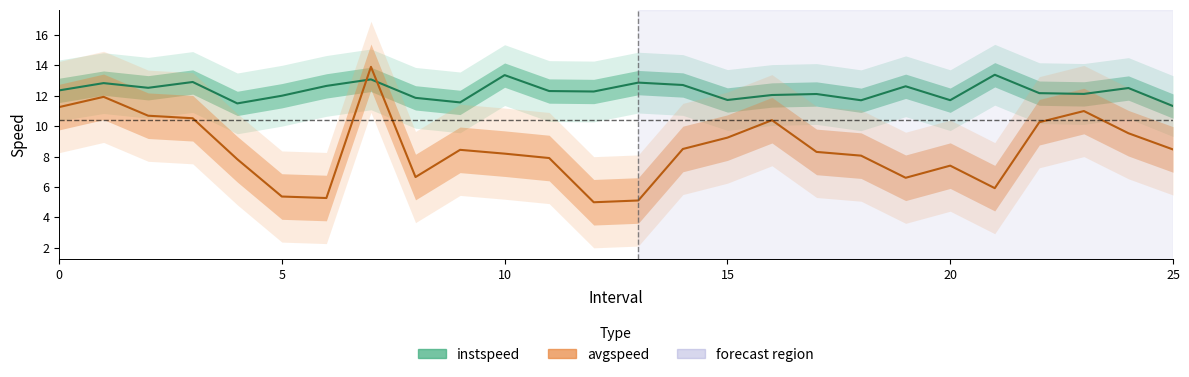

What is the total value across all series at 1?

24.8